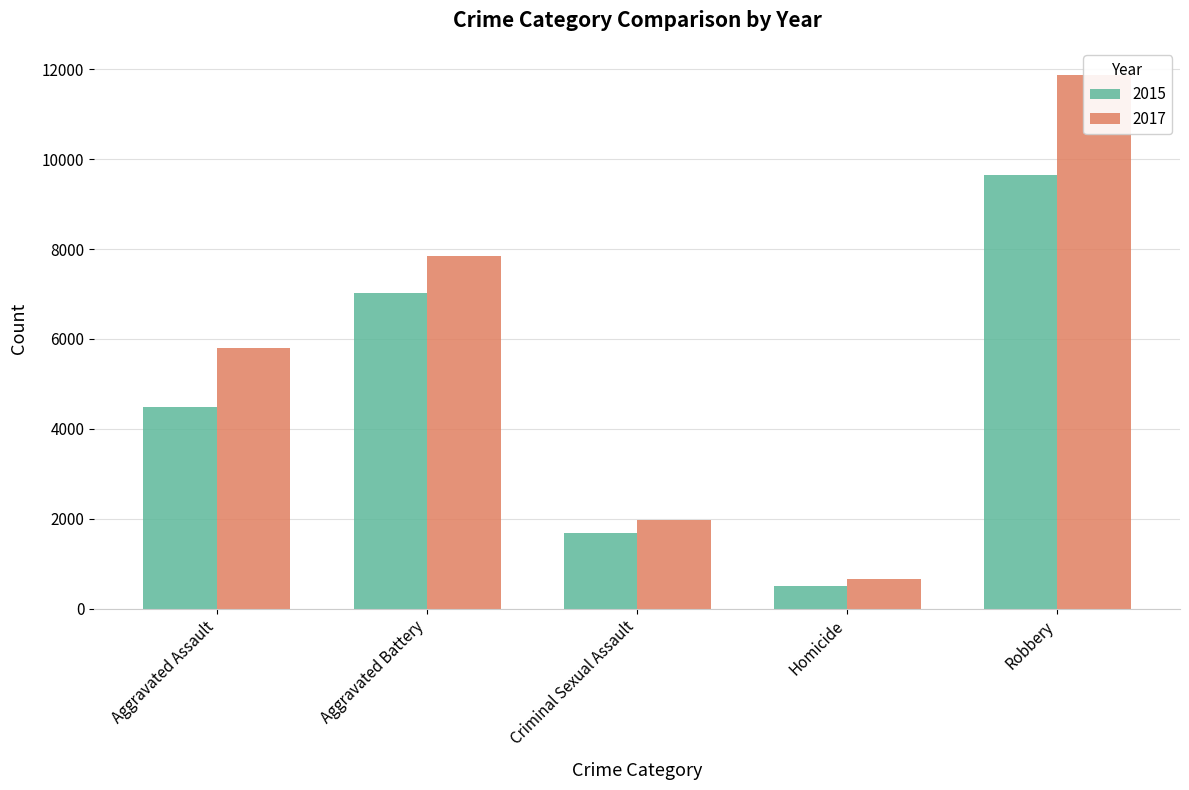

The value of 2015 at Homicide is 496. True or false?

True